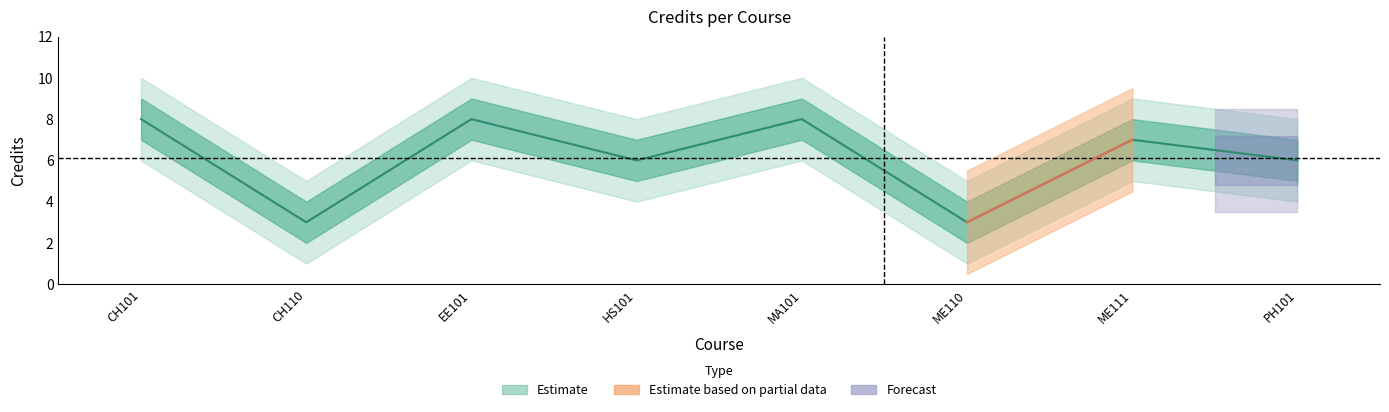

What is the maximum value shown in the chart?

8